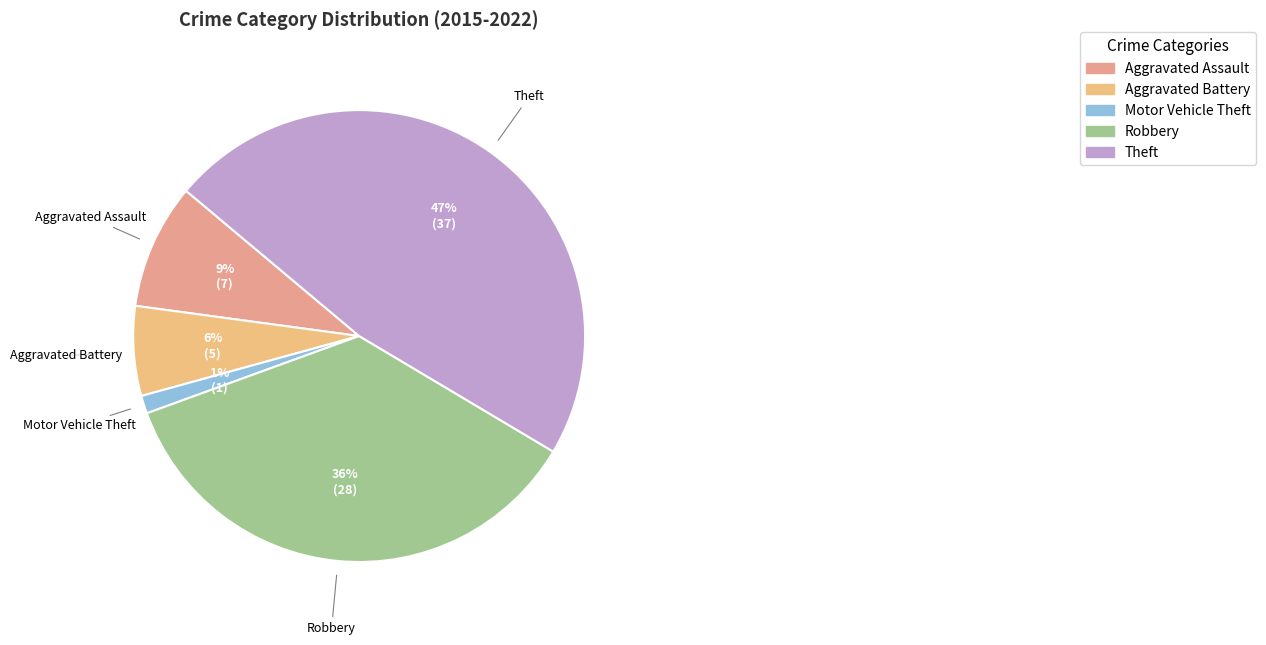

Count the number of slices in the pie.

5